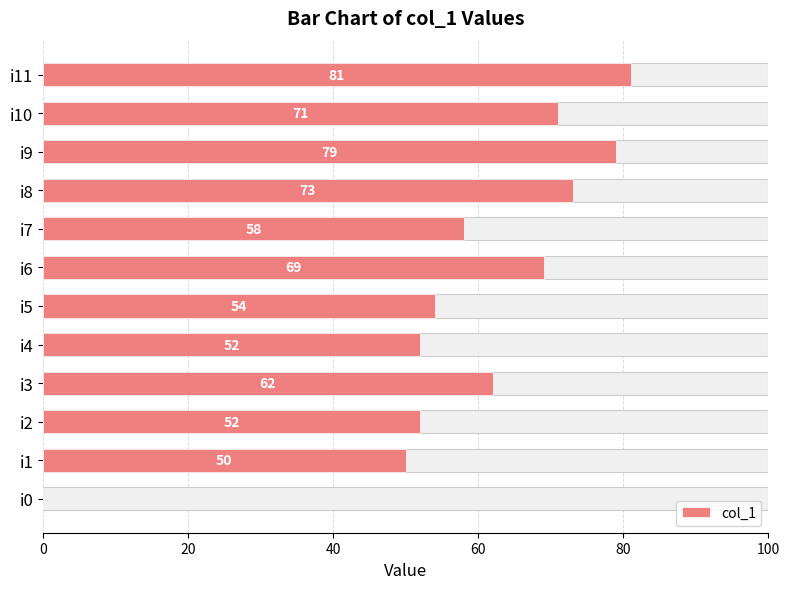

Where does the data first go above 62?

i6